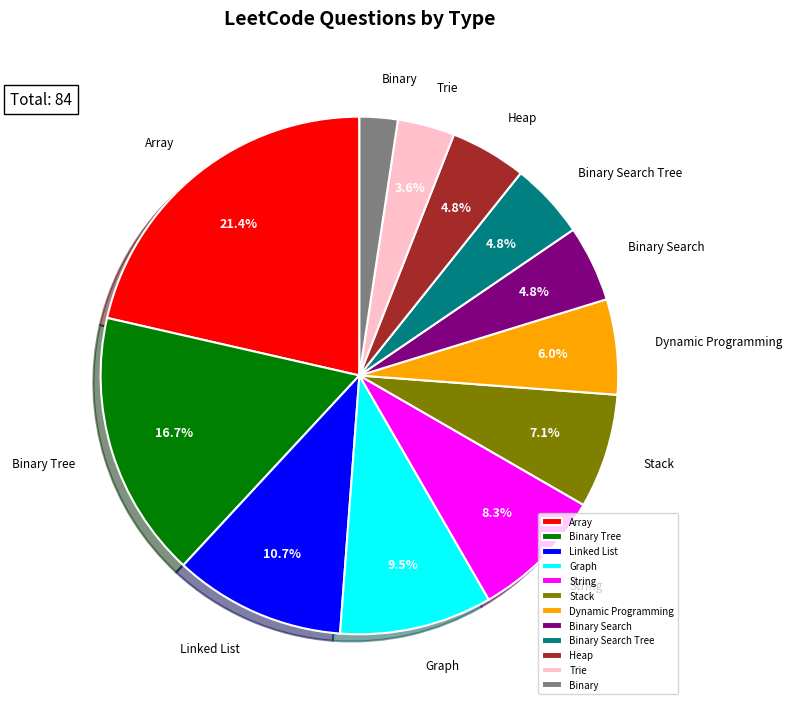

To the nearest percent, what is the average slice percentage?

8%